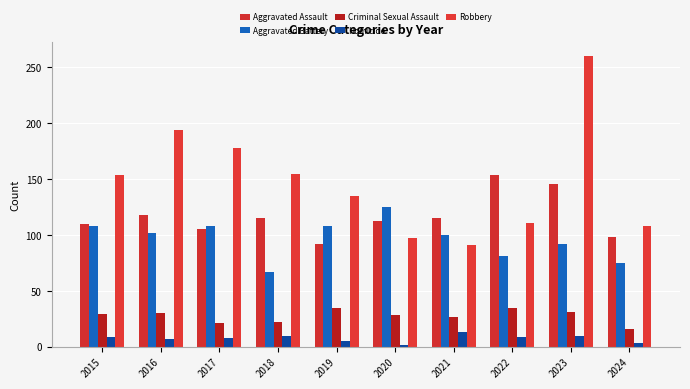

What are all the series names shown in the legend?

Aggravated Assault, Aggravated Battery, Criminal Sexual Assault, Homicide, Robbery